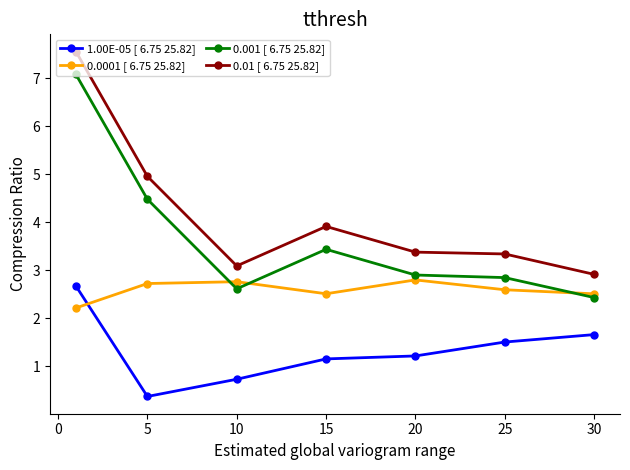

At how many categories does at least one series exceed 3?

6